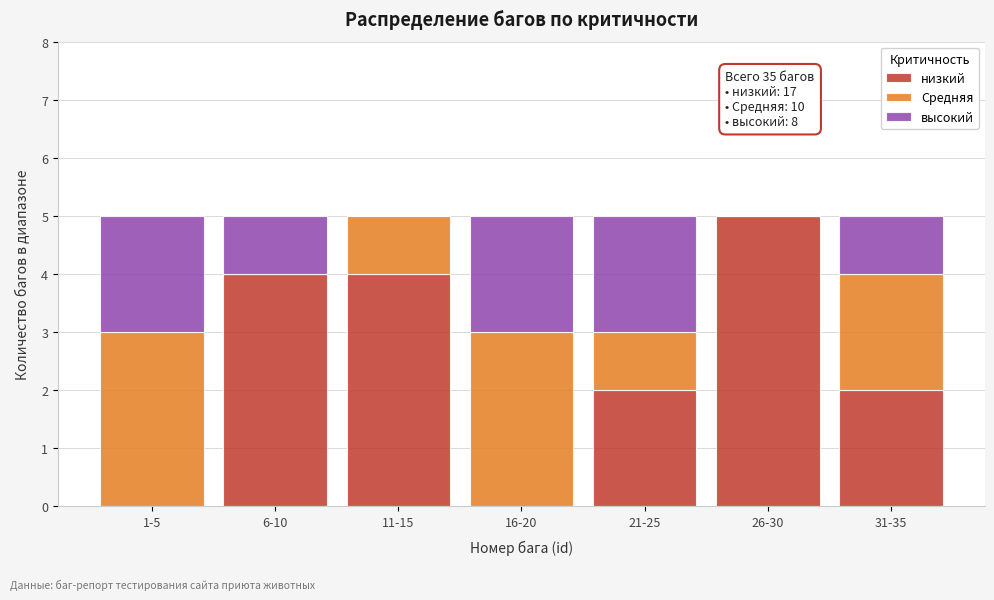

Reading left to right, list the values for the низкий series.

1-5=0	6-10=4	11-15=4	16-20=0	21-25=2	26-30=5	31-35=2